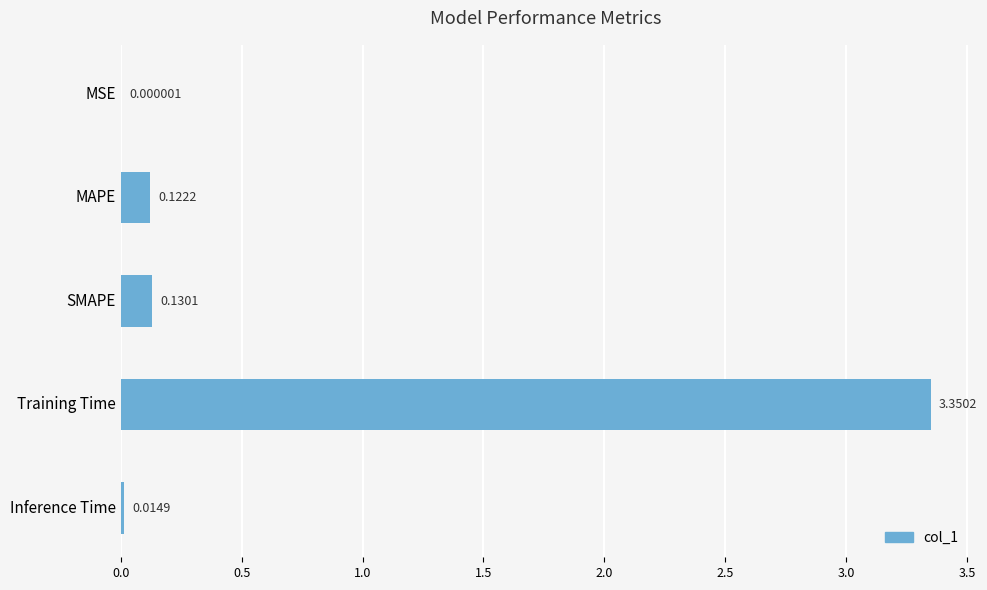

What is the average value?

0.7